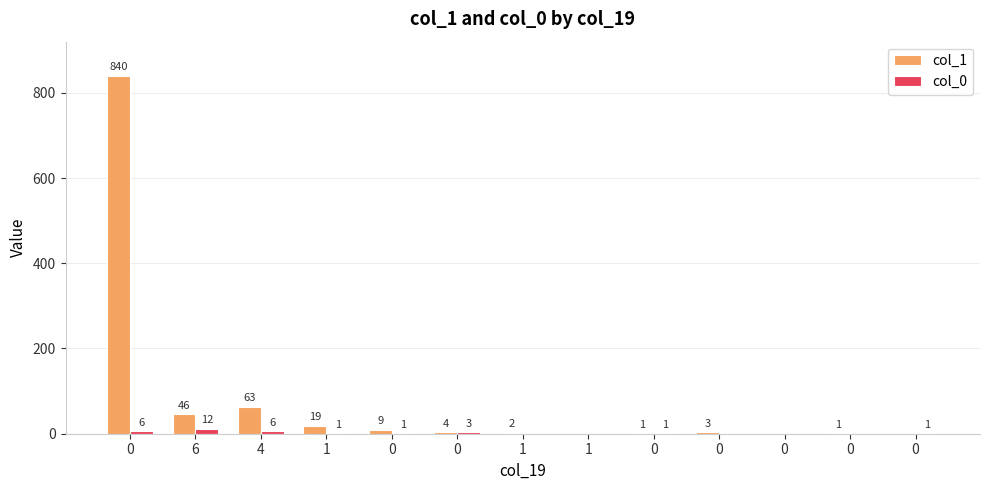

Is the value of col_1 at 0 greater than the value of col_0 at 0?

Yes